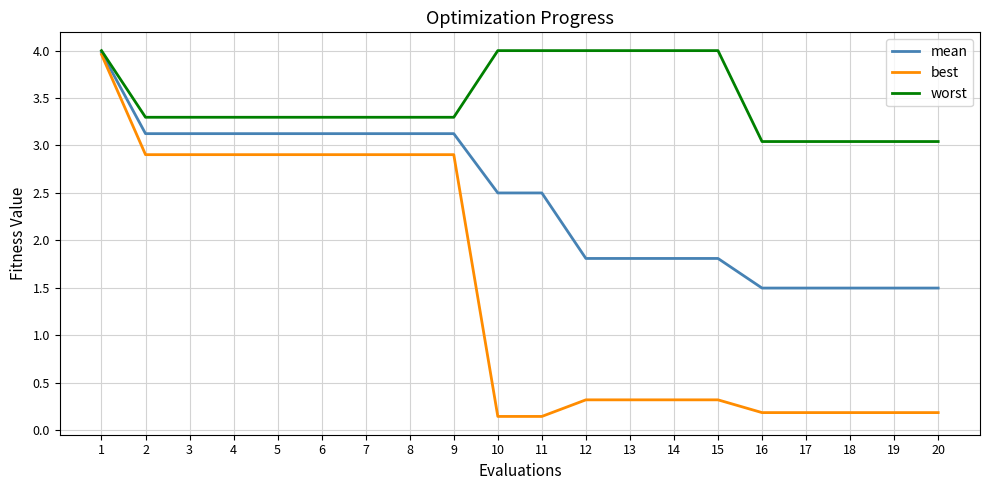

What is the difference between the best values at 7 and 10?

2.8